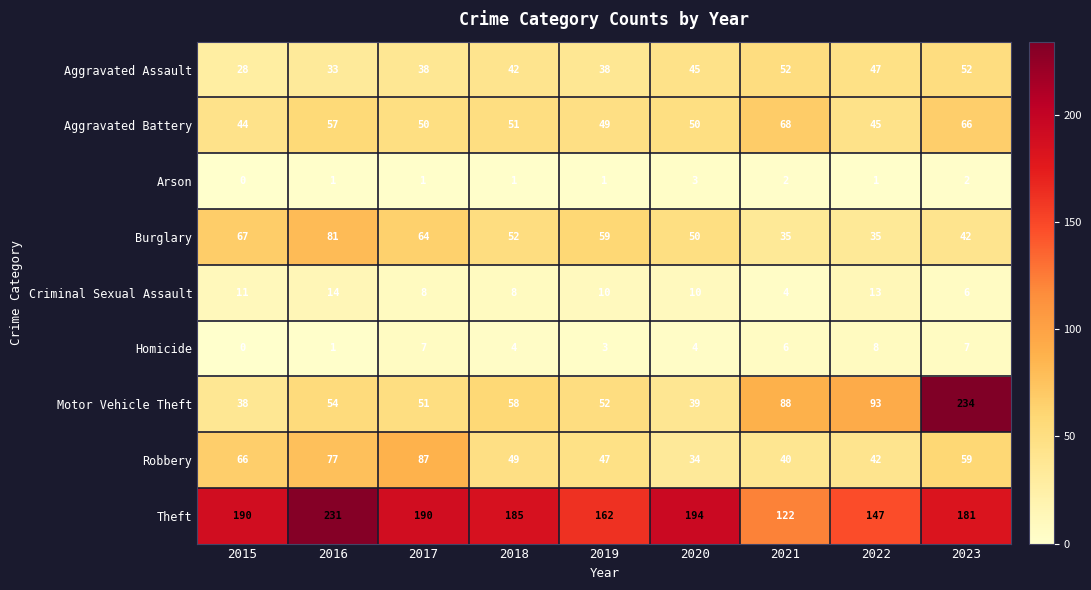

The Burglary series shows 50 at 2020. True or false?

True